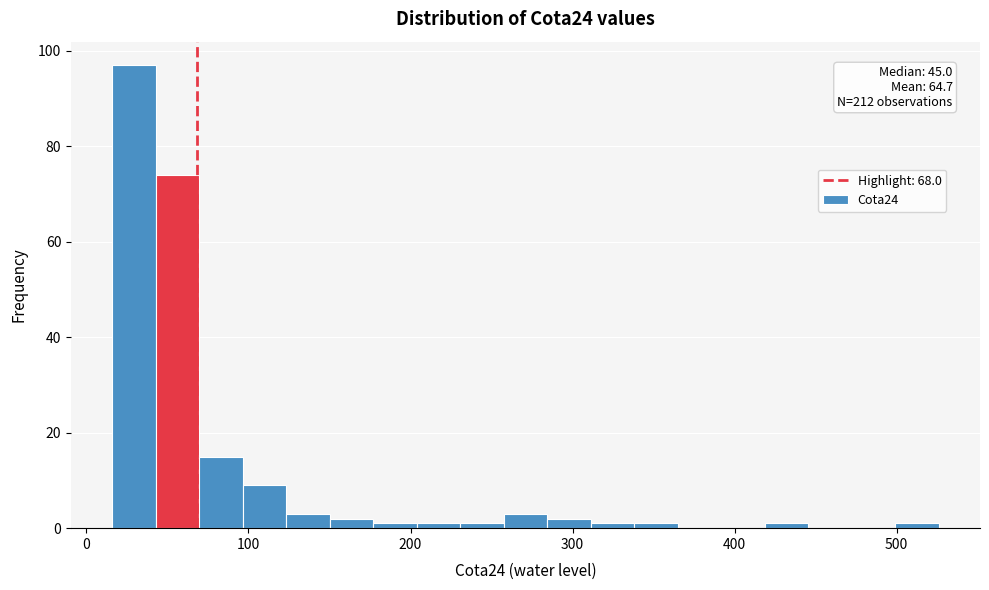

Around what value on the x-axis is the tallest bar? Give the approximate position of its centre, as read against the axis.

30